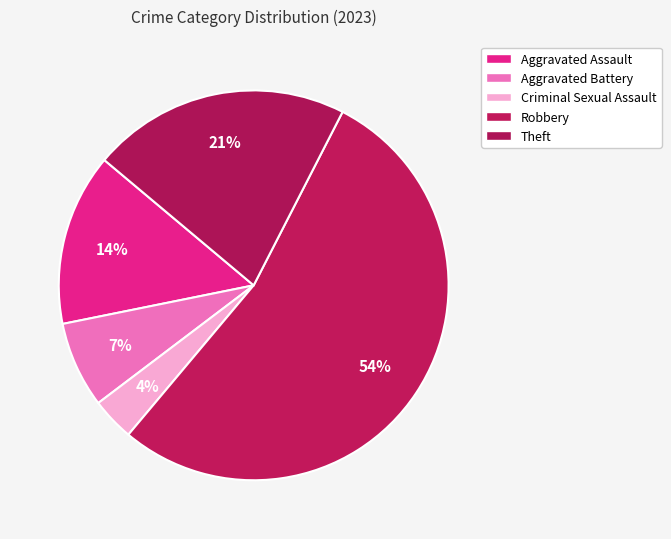

How many slices are in this pie chart?

5